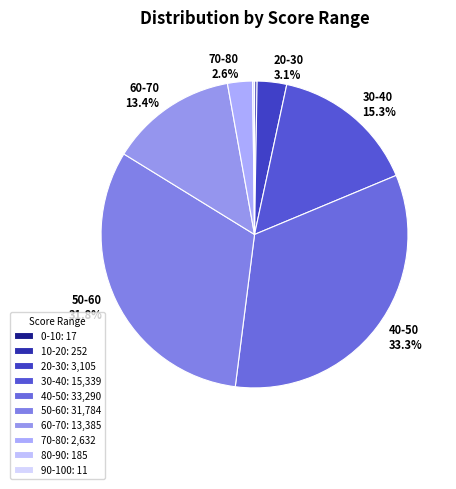

What is the total percentage of 90-100 and 60-70?

13.4%